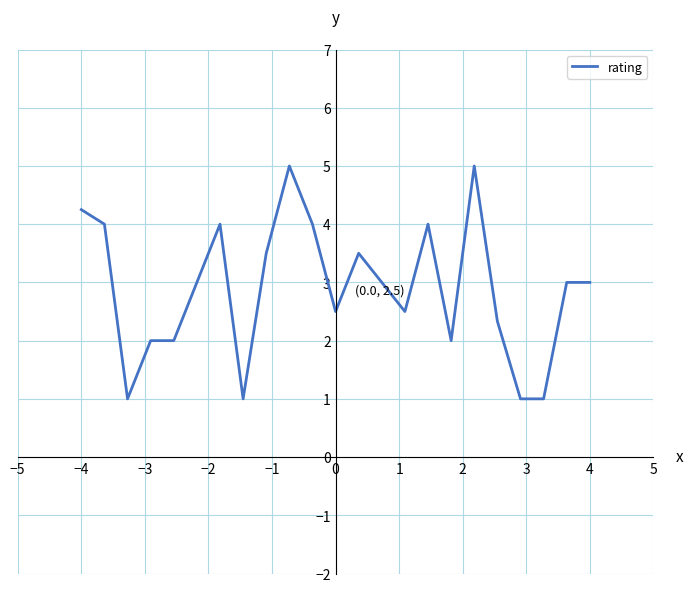

What is the difference between the maximum and minimum values?

4.0